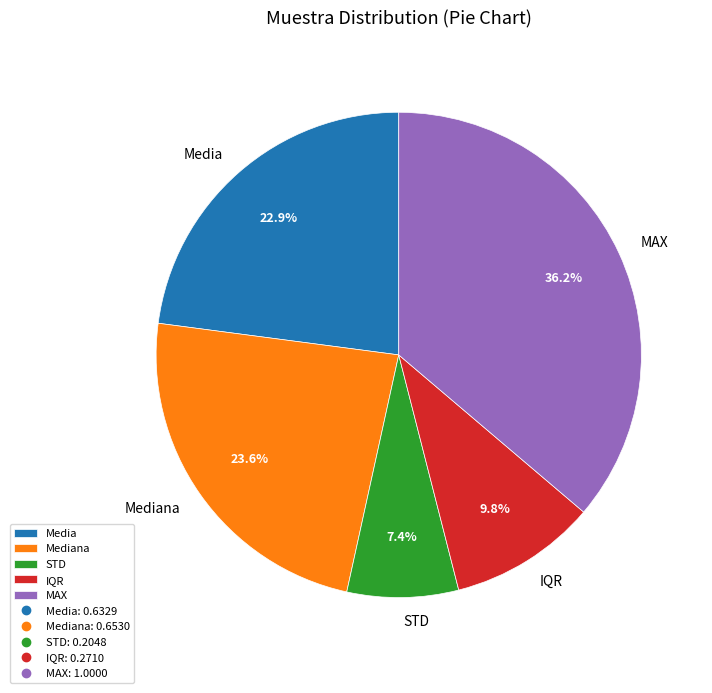

How many segments does this pie chart have?

5